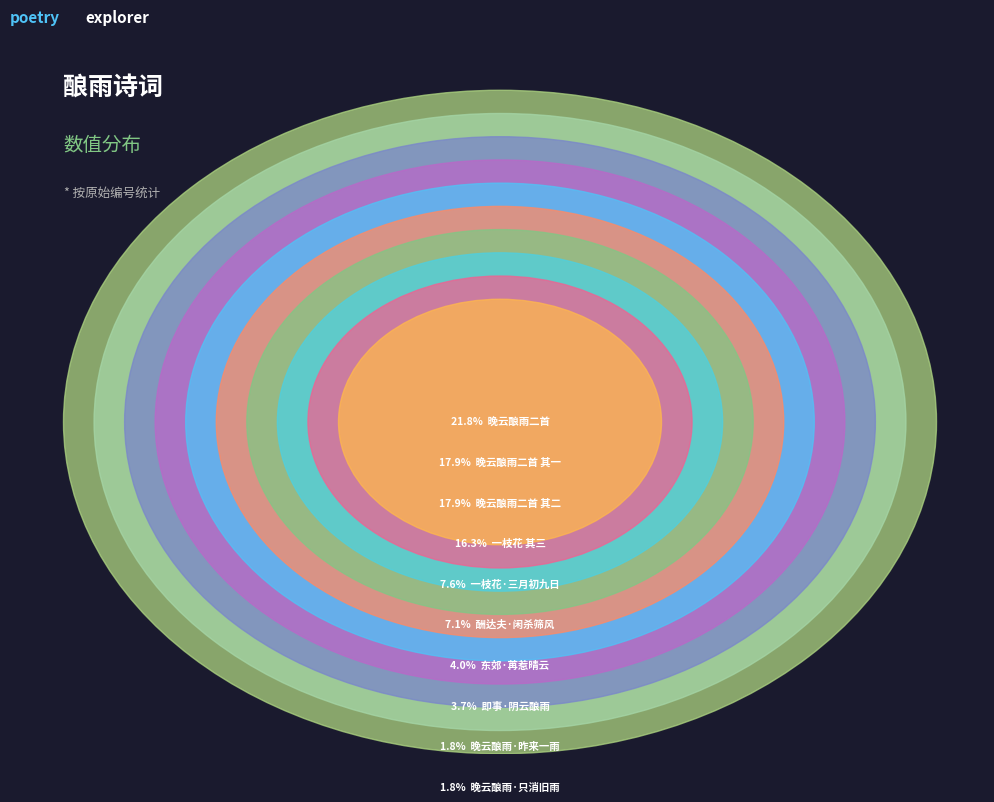

What percentage is NOT represented by 晚云酿雨二首 其一?

82.1%